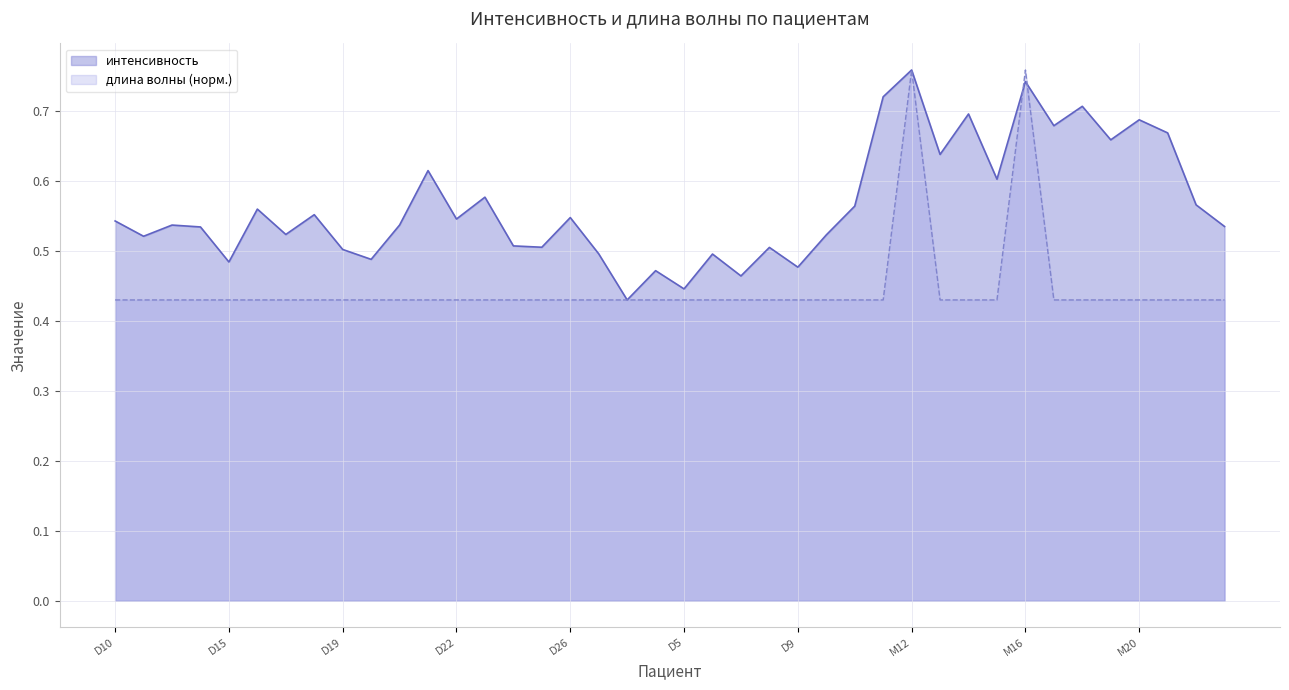

At which category does длина волны reach its first local peak?

M12